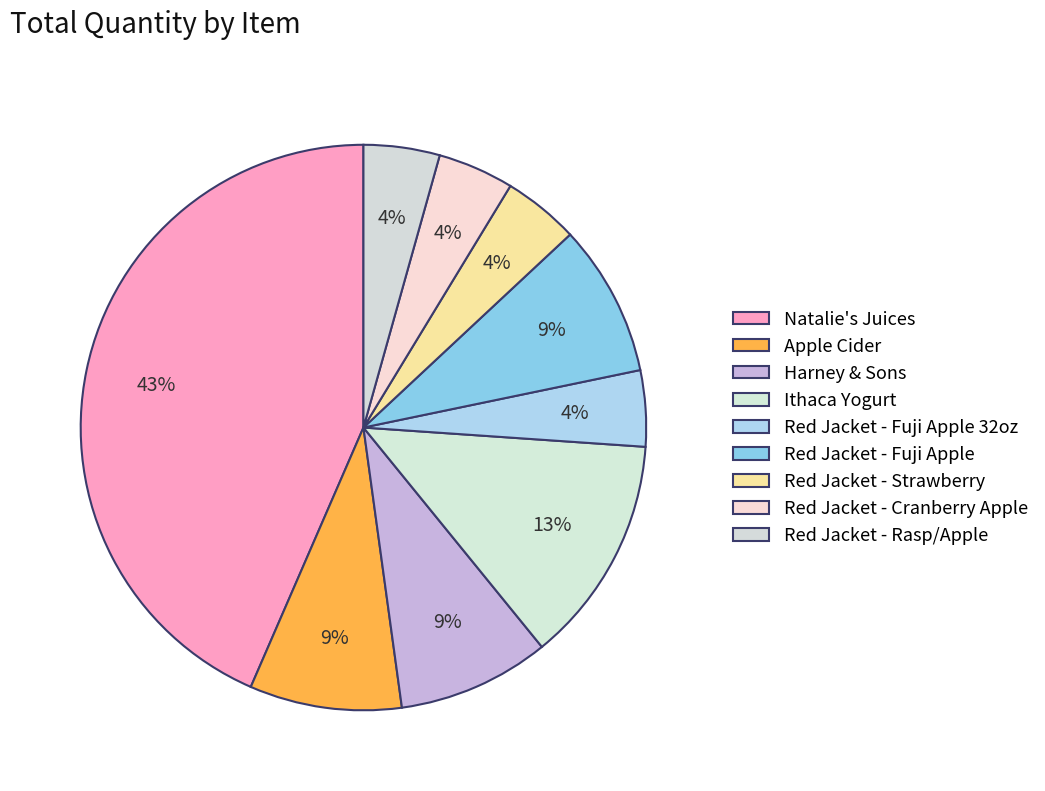

Count the number of slices in the pie.

9